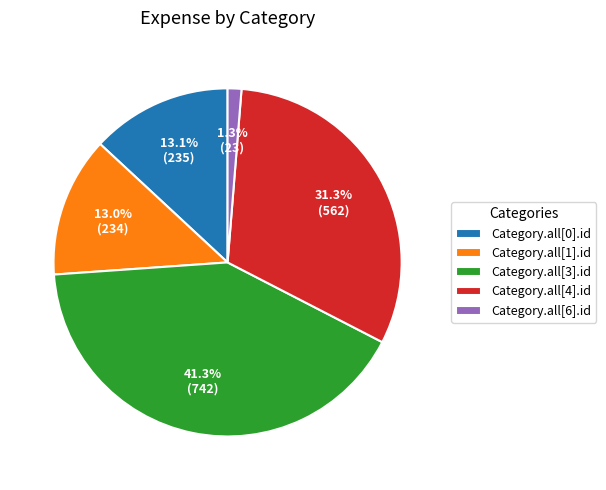

Which has a higher value, Category.all[0].id or Category.all[6].id?

Category.all[0].id